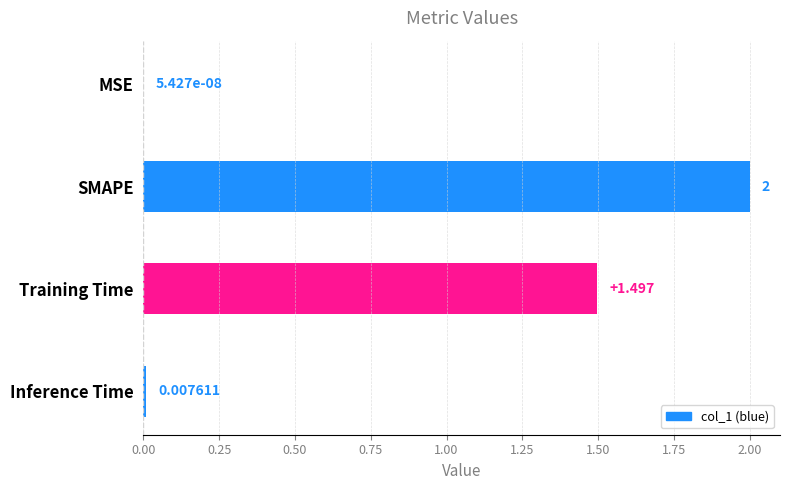

Which has a higher value, Inference Time or SMAPE?

SMAPE